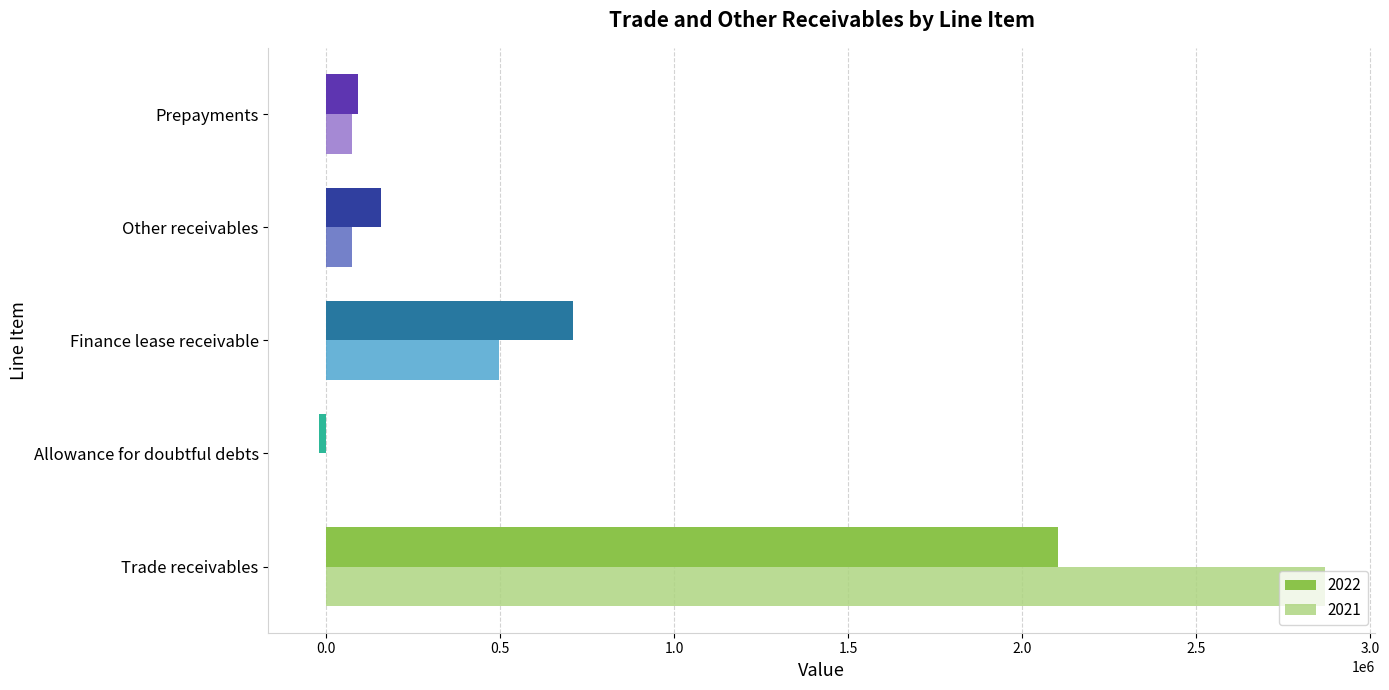

What is the total value across all series at Other receivables?

232433